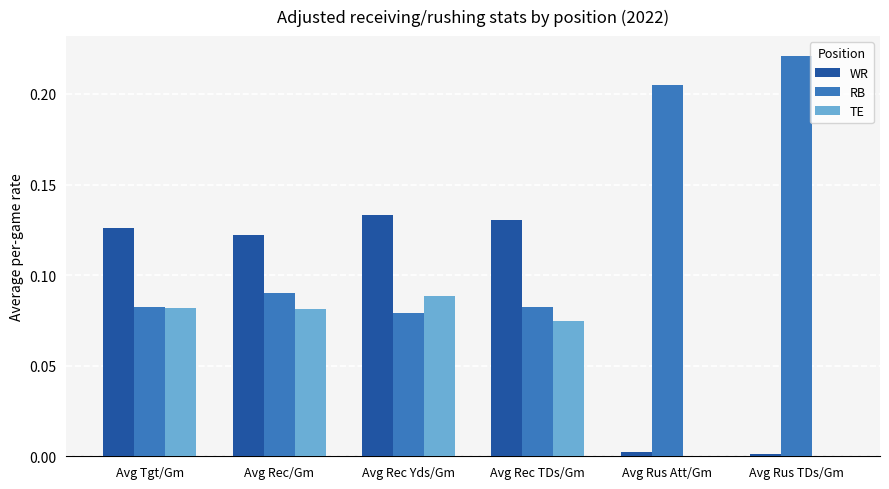

True or false: RB has a value of 0.0 at Avg Rec/Gm.

False